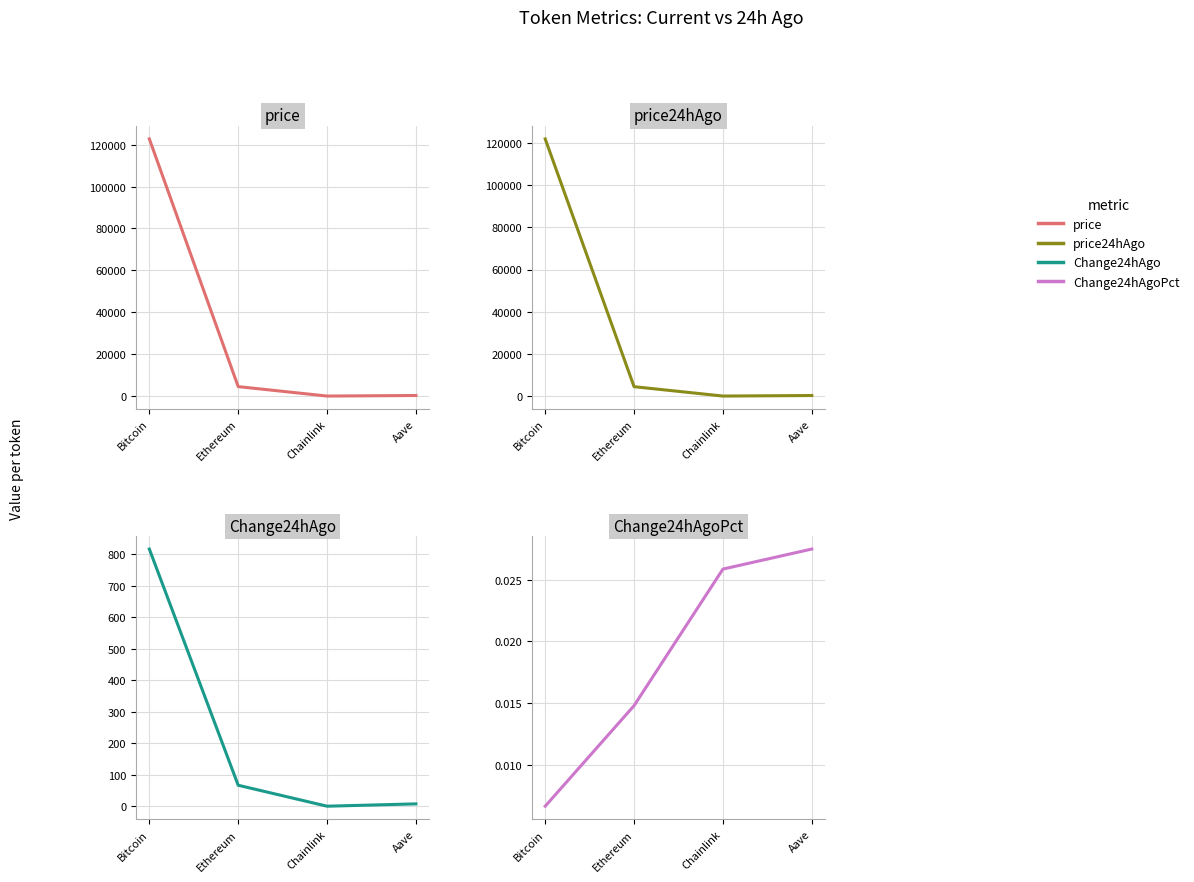

True or false: Change24hAgo has more than 1 interior local peaks.

False